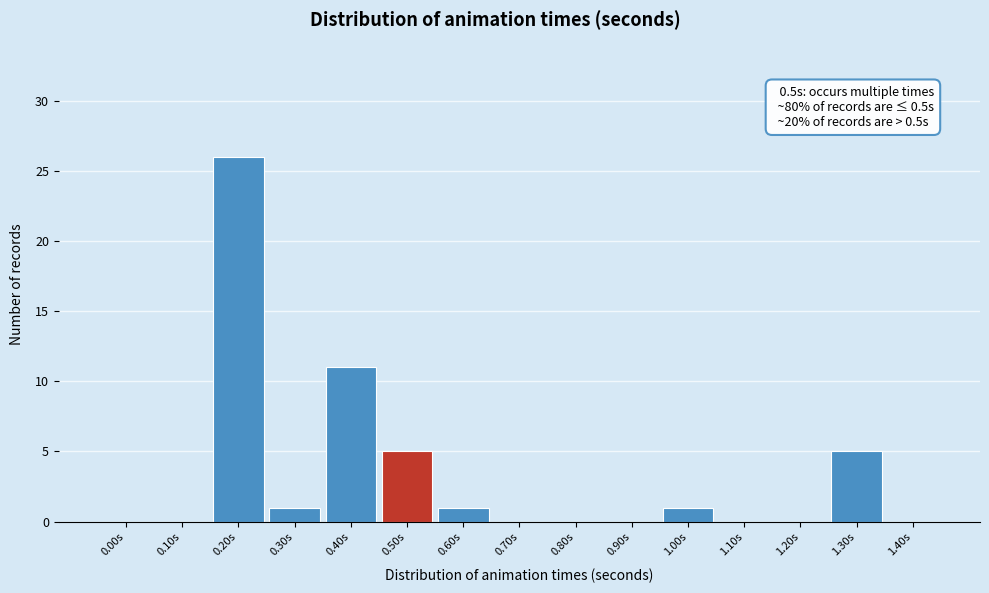

Reading left to right, transcribe all the data shown in this chart.

0.00s=0	0.10s=0	0.20s=26	0.30s=1	0.40s=11	0.50s=5	0.60s=1	0.70s=0	0.80s=0	0.90s=0	1.00s=1	1.10s=0	1.20s=0	1.30s=5	1.40s=0